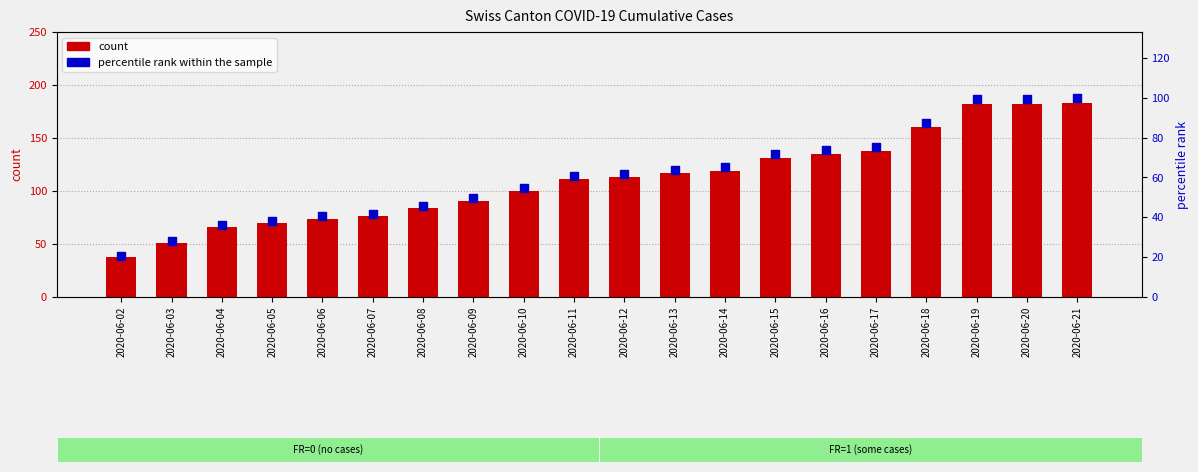

Which series has the widest spread of Y values?

count